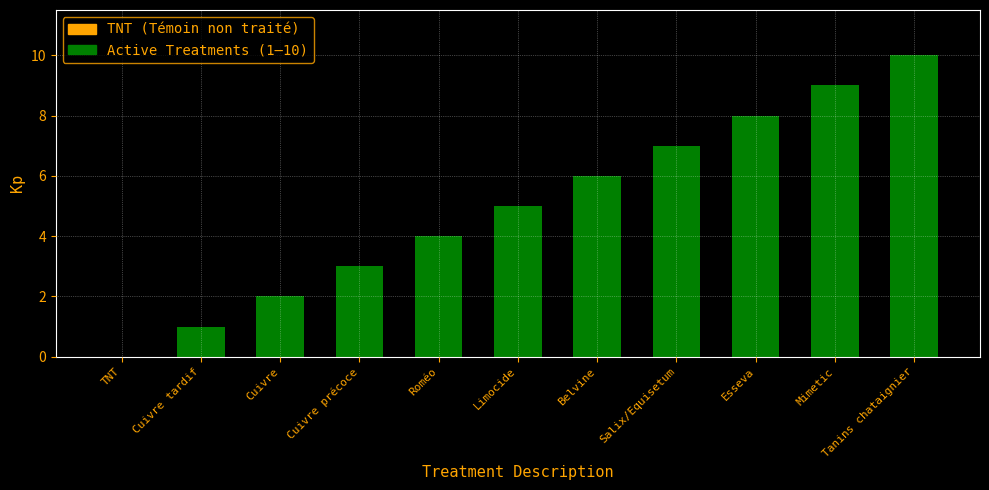

What is the sum of all values?

55